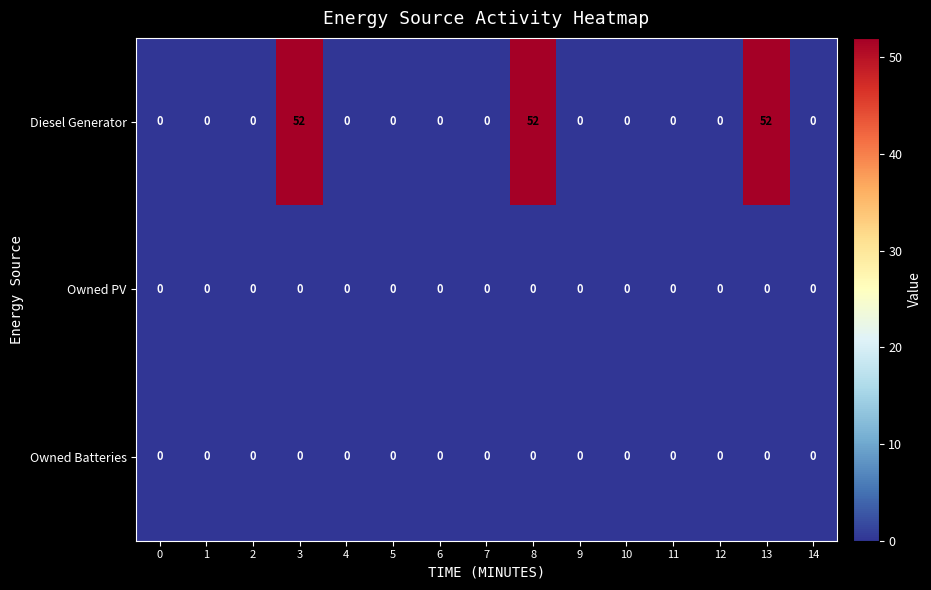

The value of Diesel Generator at 9 is 0. True or false?

True